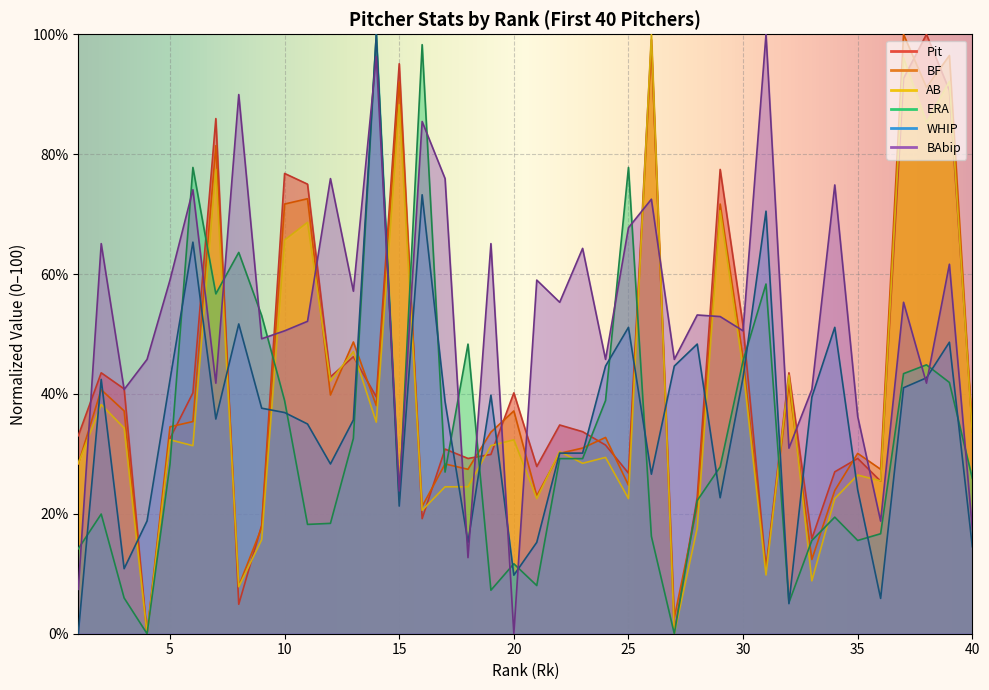

What is the greatest value displayed?

100.0